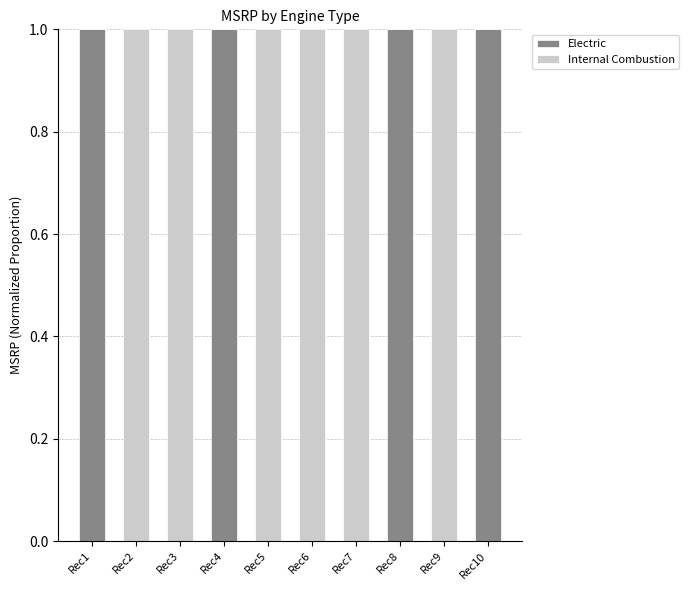

Is it true that Electric equals 0 at Rec6?

True